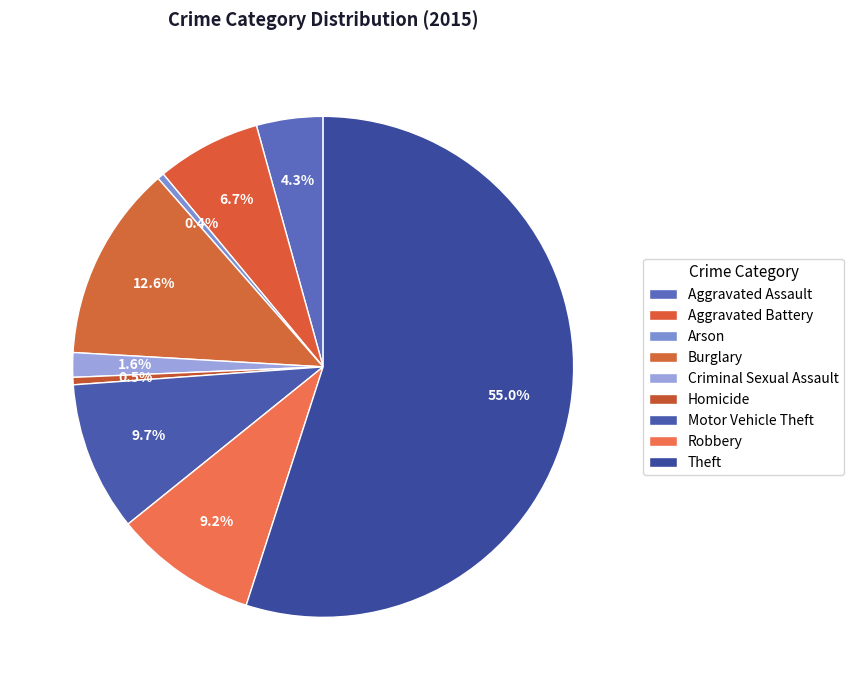

To the nearest percent, what is the average slice percentage?

11%